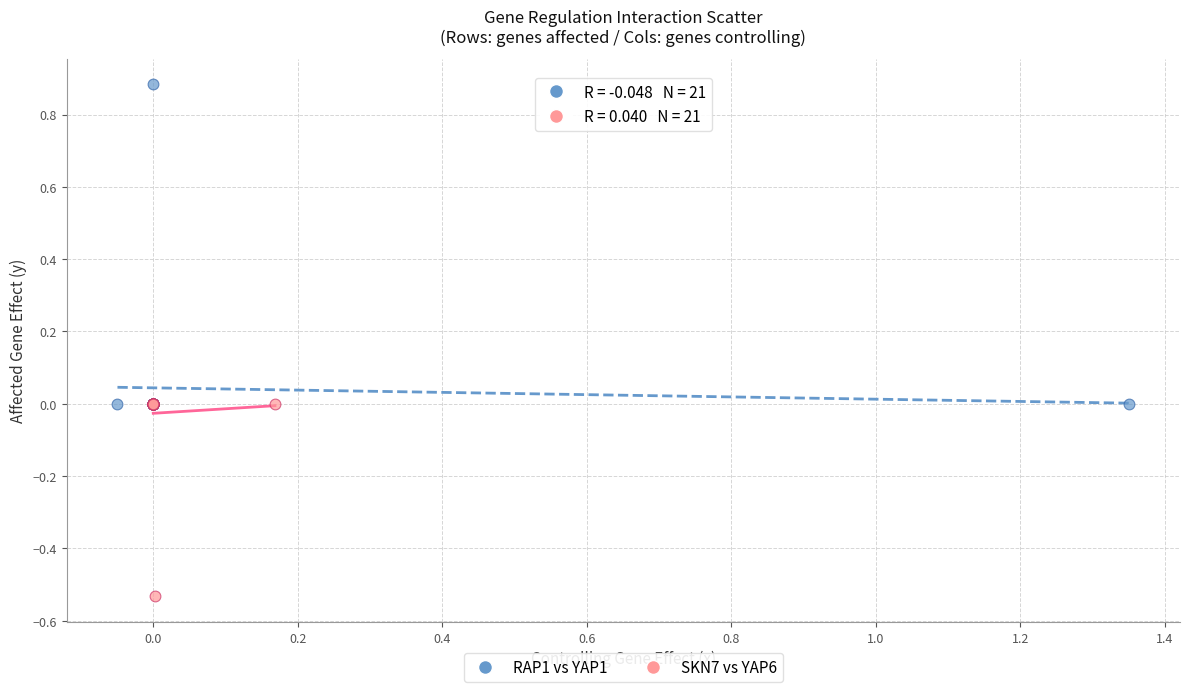

Which series contains the lowest Y value?

SKN7 vs YAP6